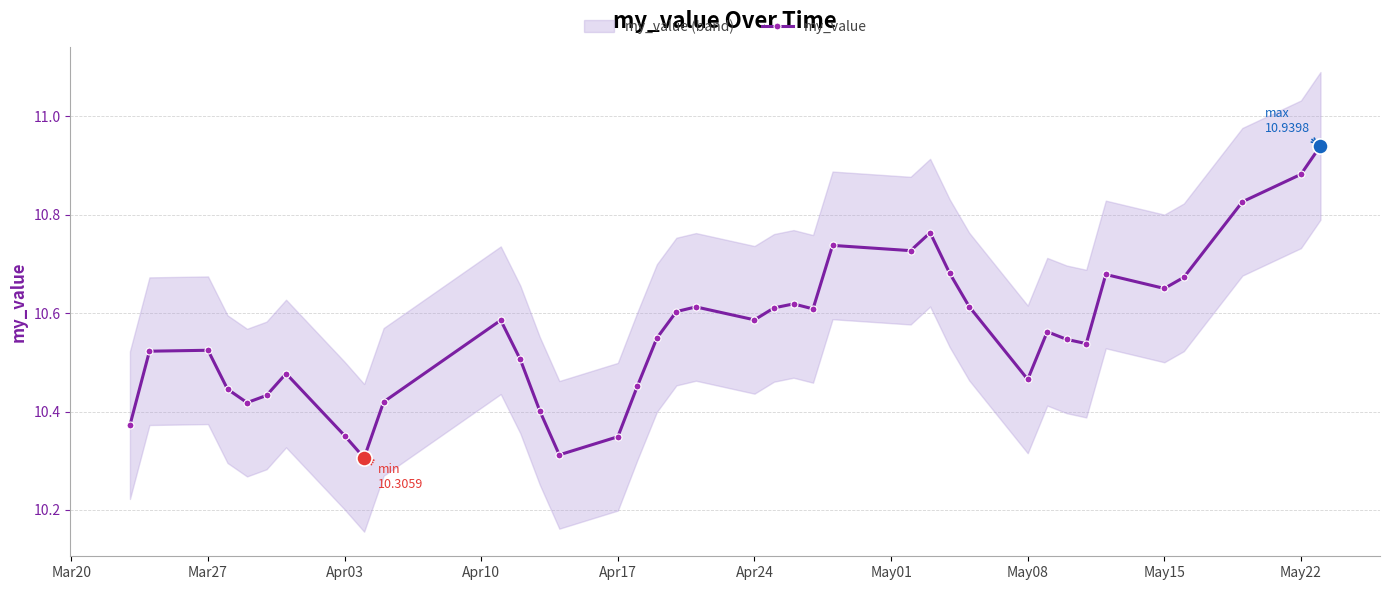

True or false: my_value has more than 1 points higher than both neighbors.

True